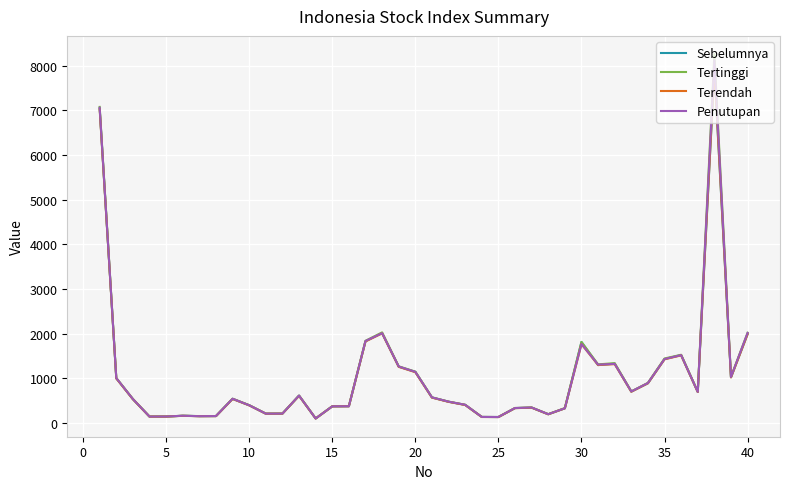

Which series has the largest range (max minus min)?

Tertinggi